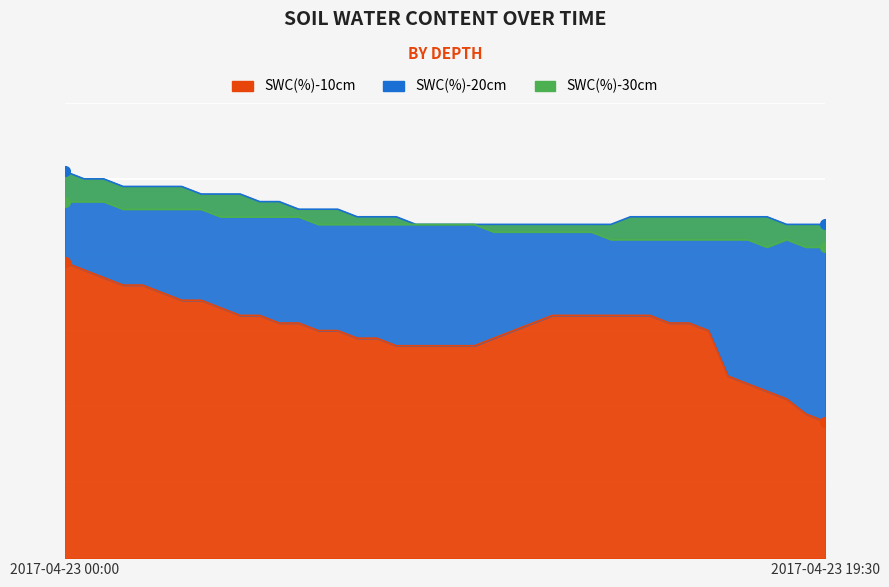

Is the value of SWC(%)-30cm at 2017-04-23 03:00 greater than the value of SWC(%)-20cm at 2017-04-23 16:00?

Yes